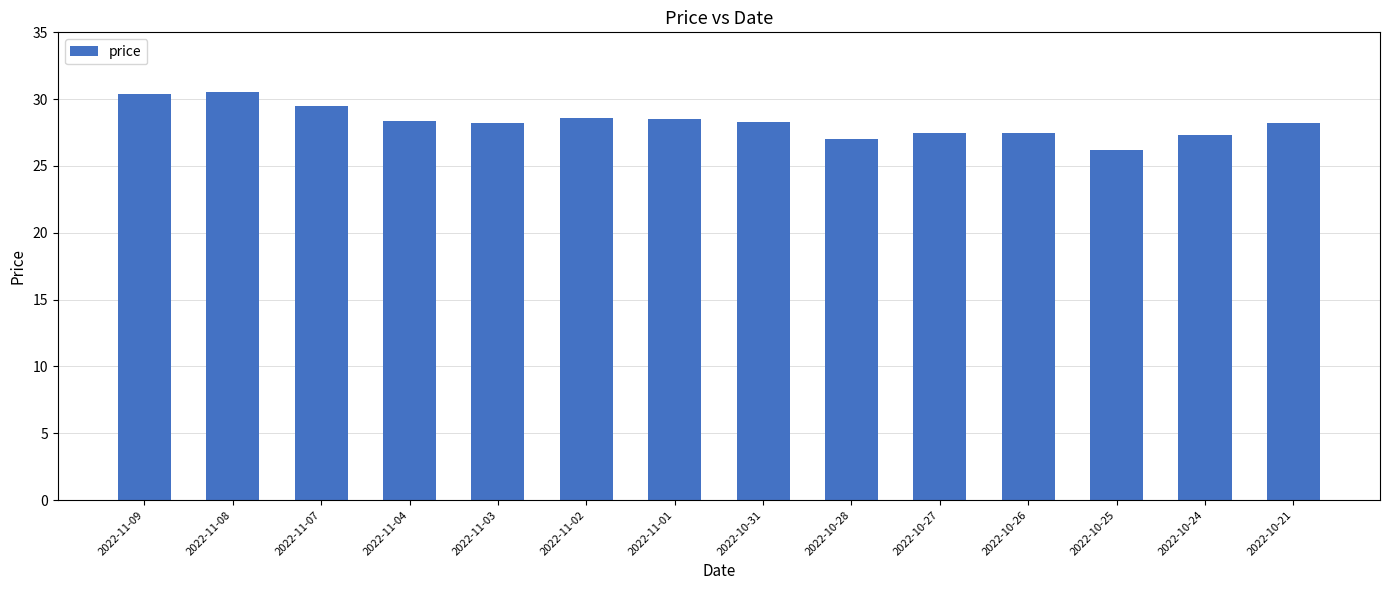

What is the difference between the maximum and minimum values?

4.3